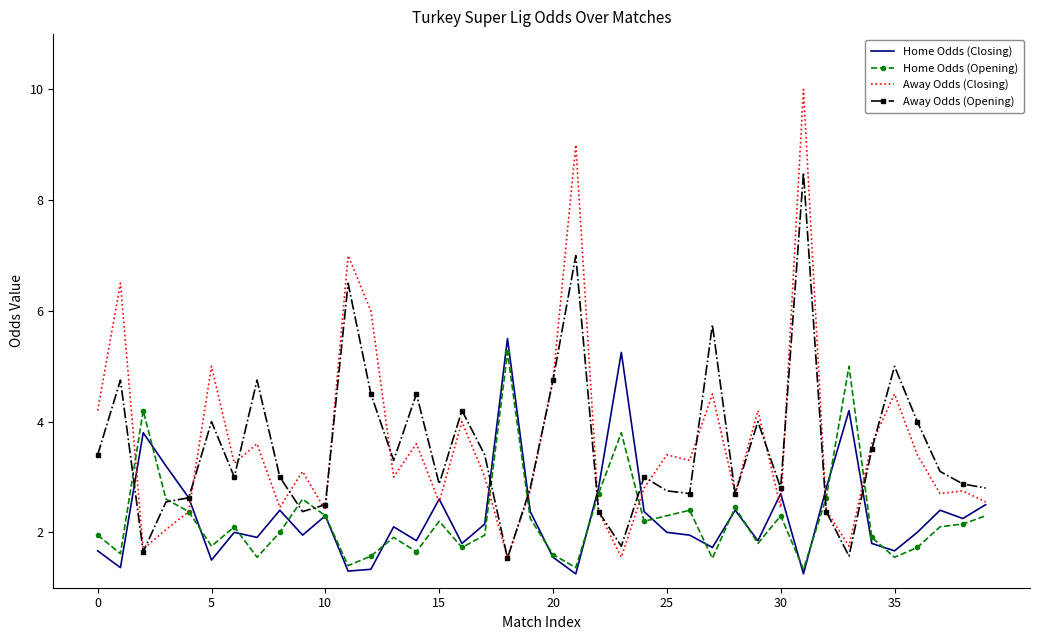

What is the lowest value of the Away Odds (Opening) series?

1.5